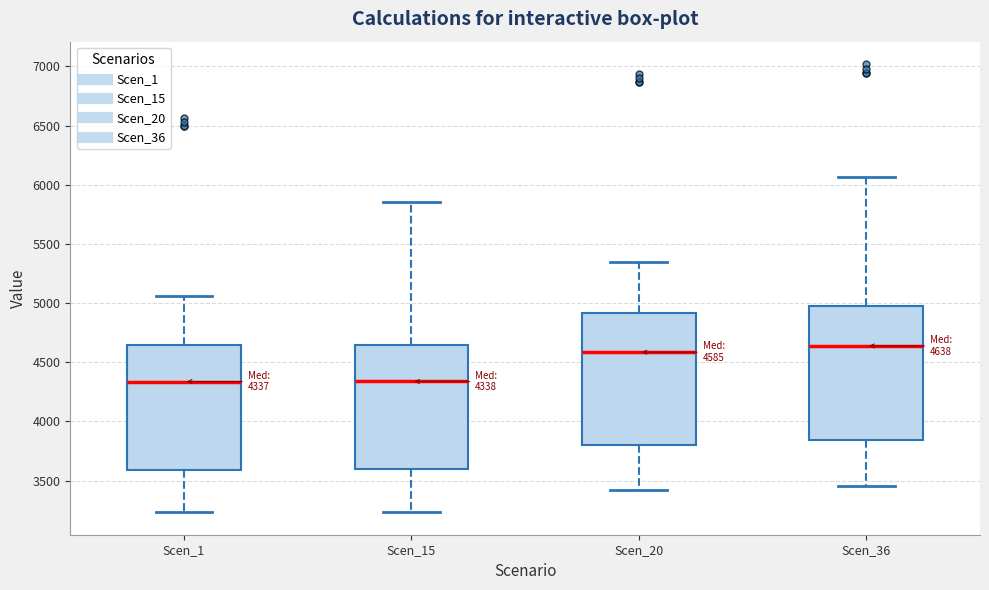

Which box has the highest median line?

Scen_36